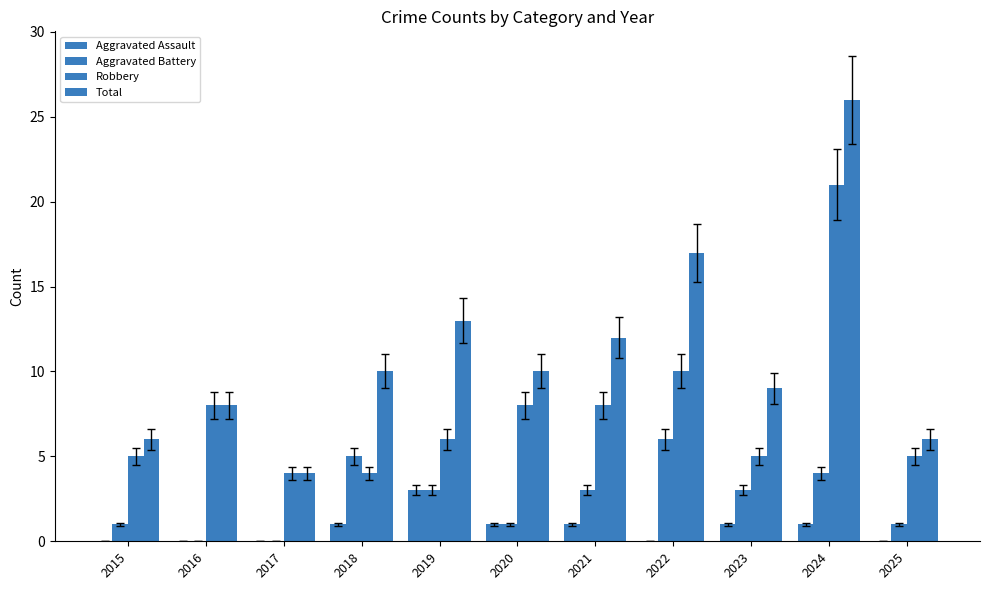

How many groups of bars are there?

11